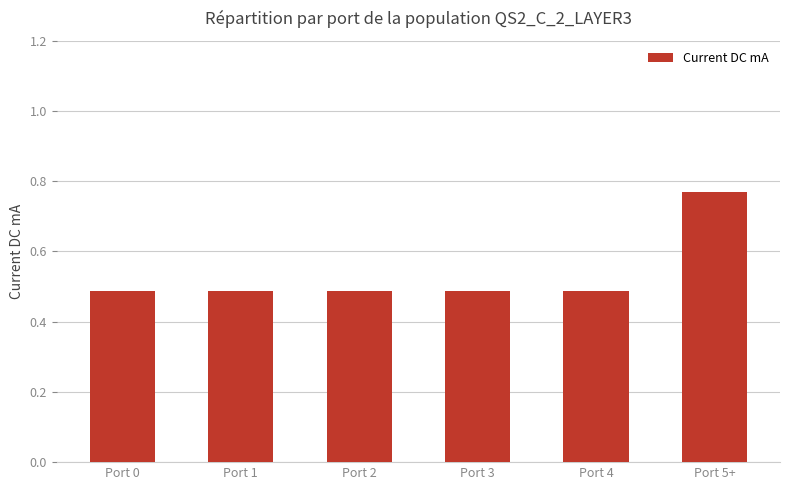

How many values are between 0 and 1?

6